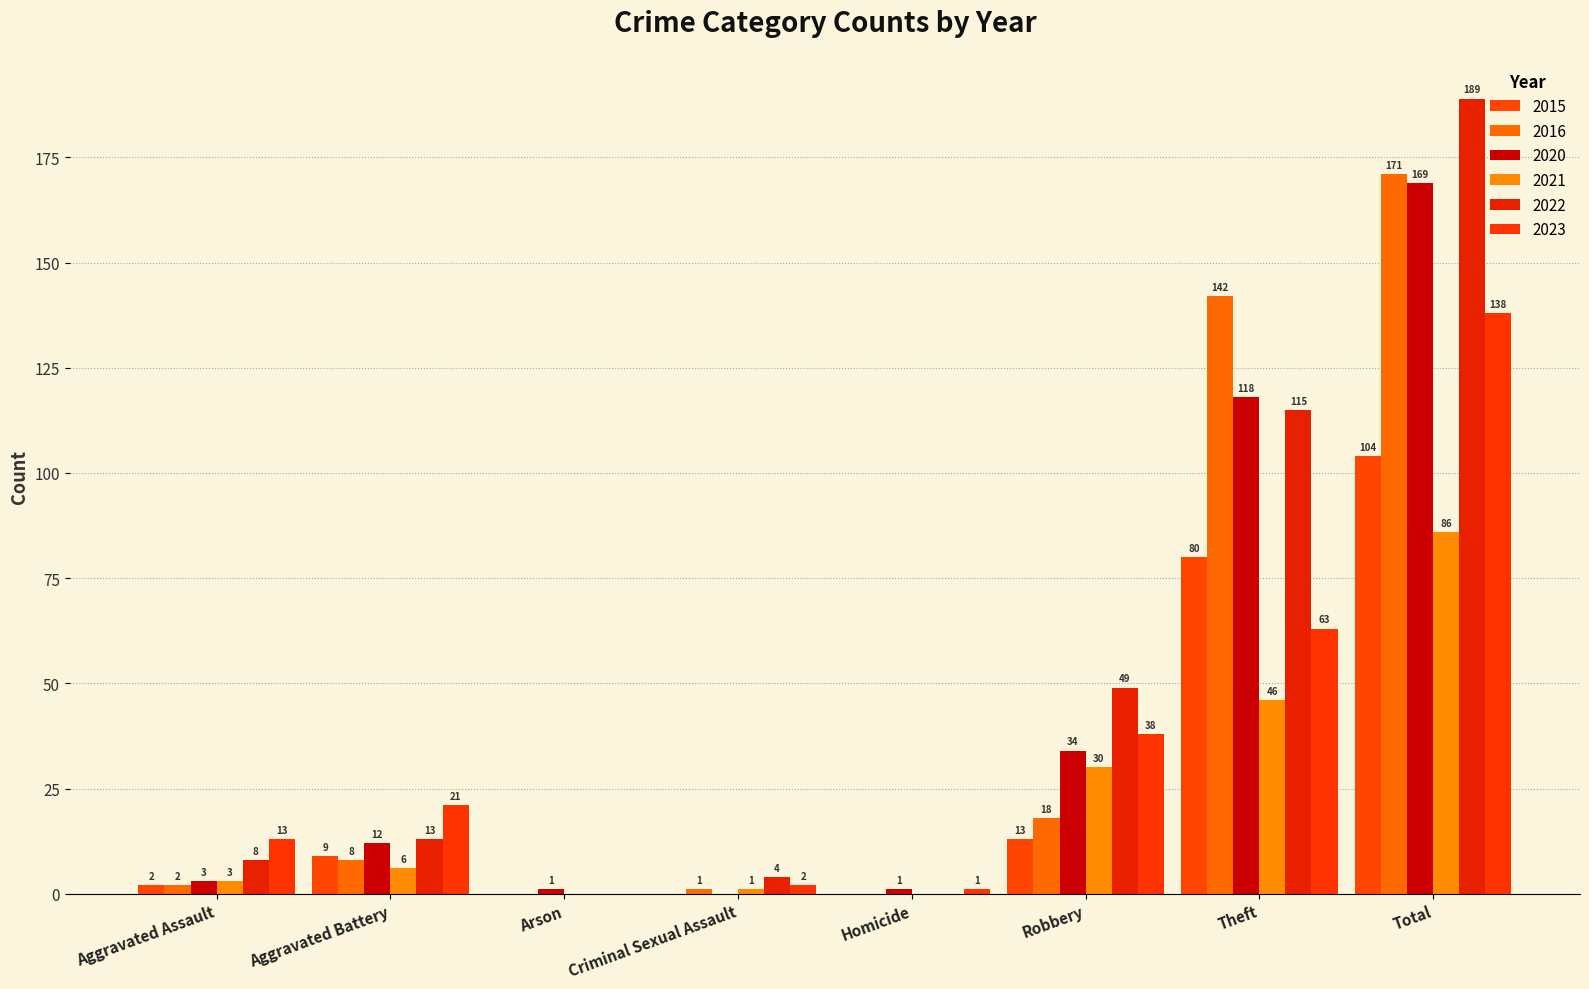

What are all the series names shown in the legend?

2015, 2016, 2020, 2021, 2022, 2023